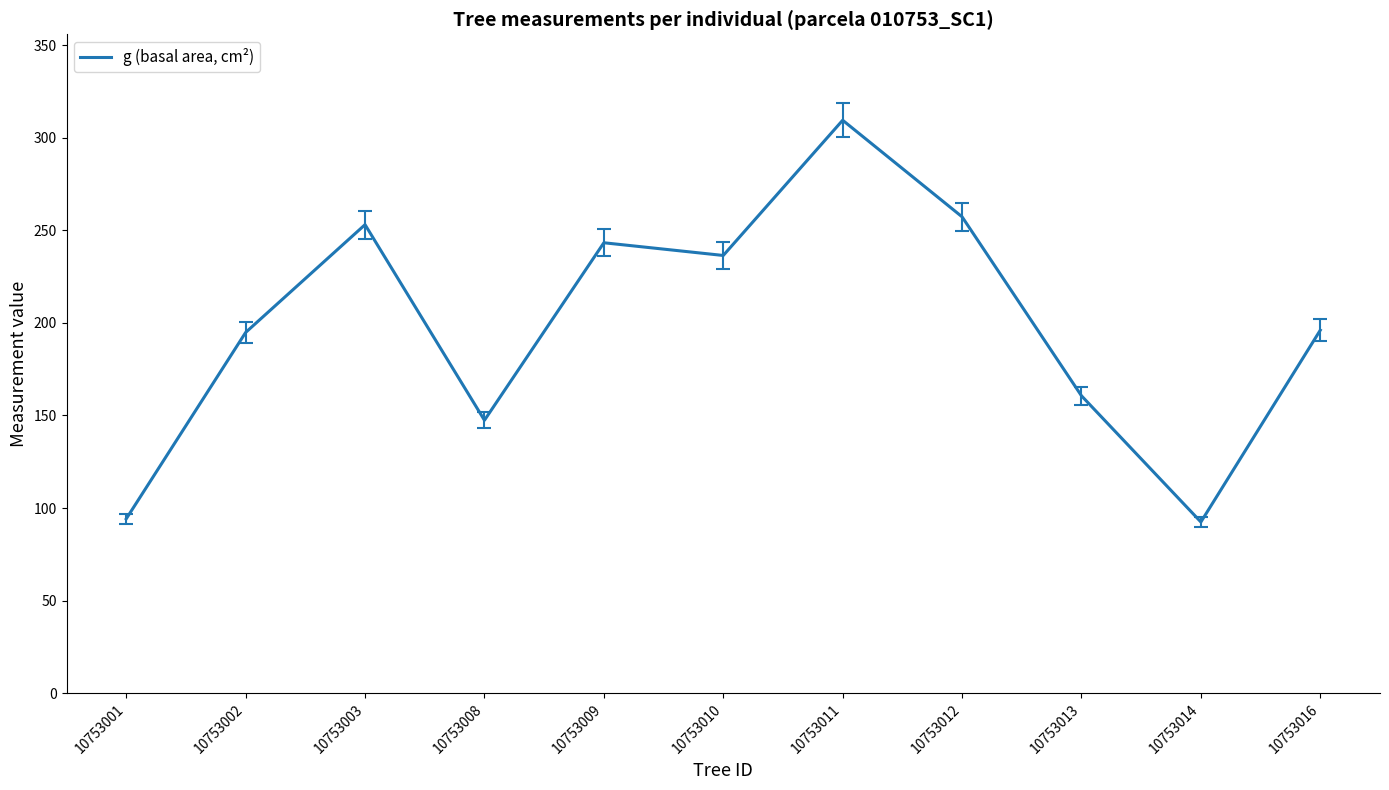

True or false: the data has more than 0 interior local peaks.

True